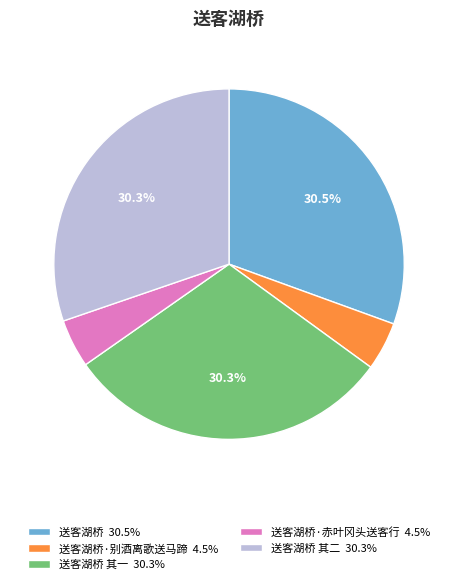

Is there a majority slice in this chart?

No